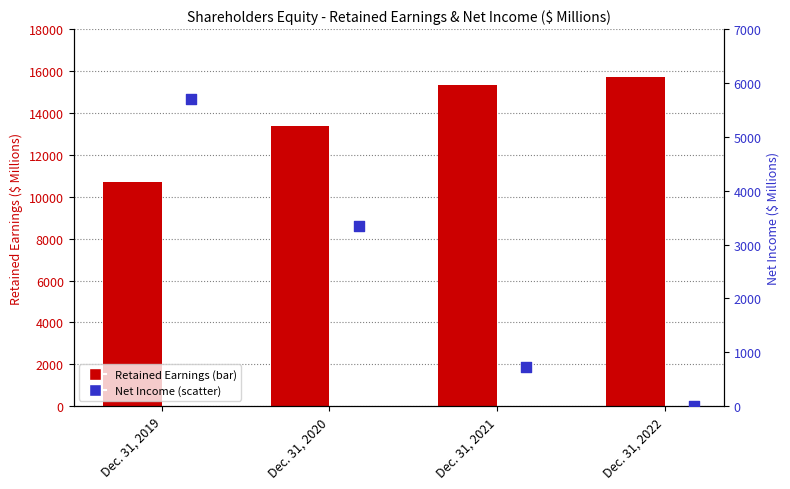

Which series reaches the minimum Y coordinate?

Net Income